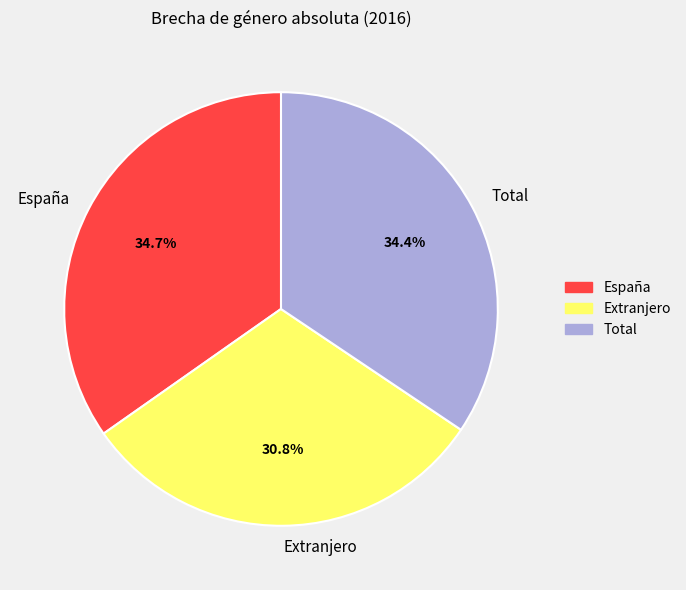

To the nearest percent, what percentage of the pie is Extranjero?

31%